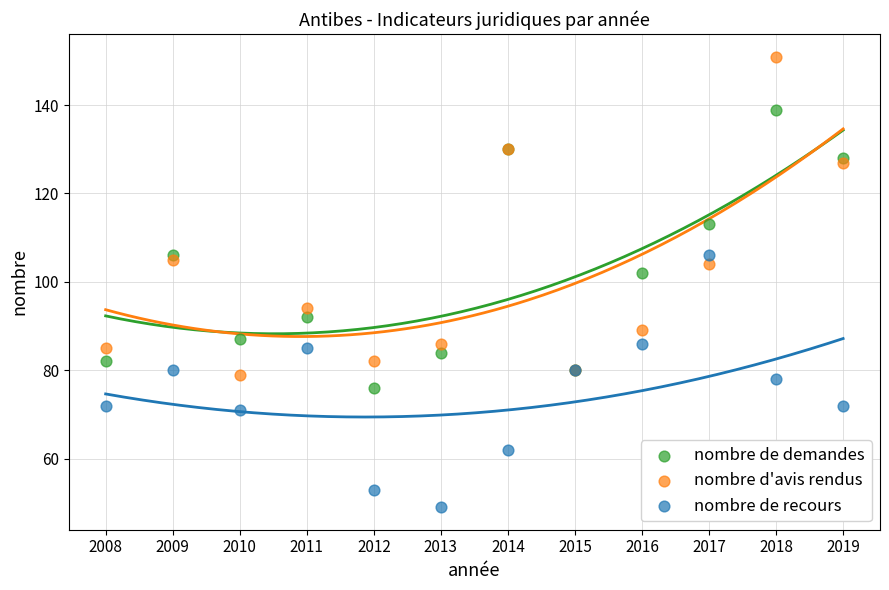

In the nombre d'avis rendus series, what Y value is closest to 115?

105